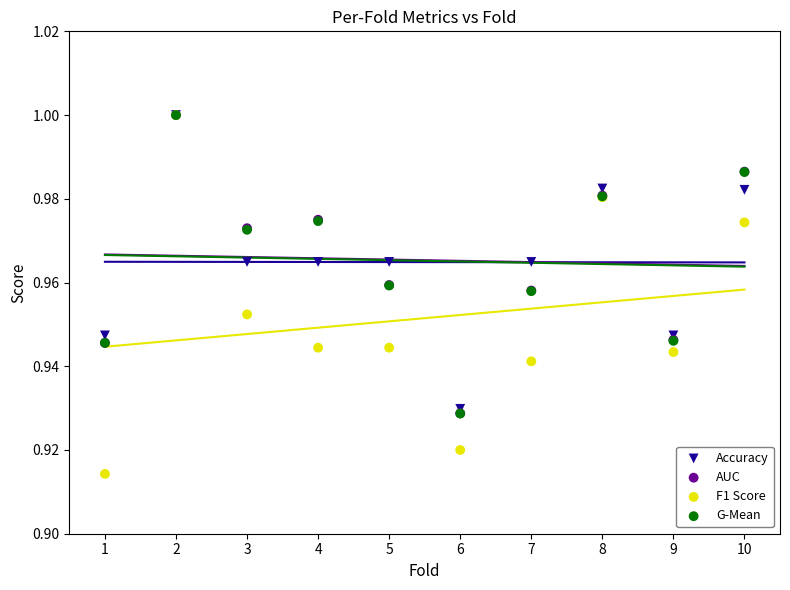

What are all the series names shown in the legend?

Accuracy, AUC, F1 Score, G-Mean